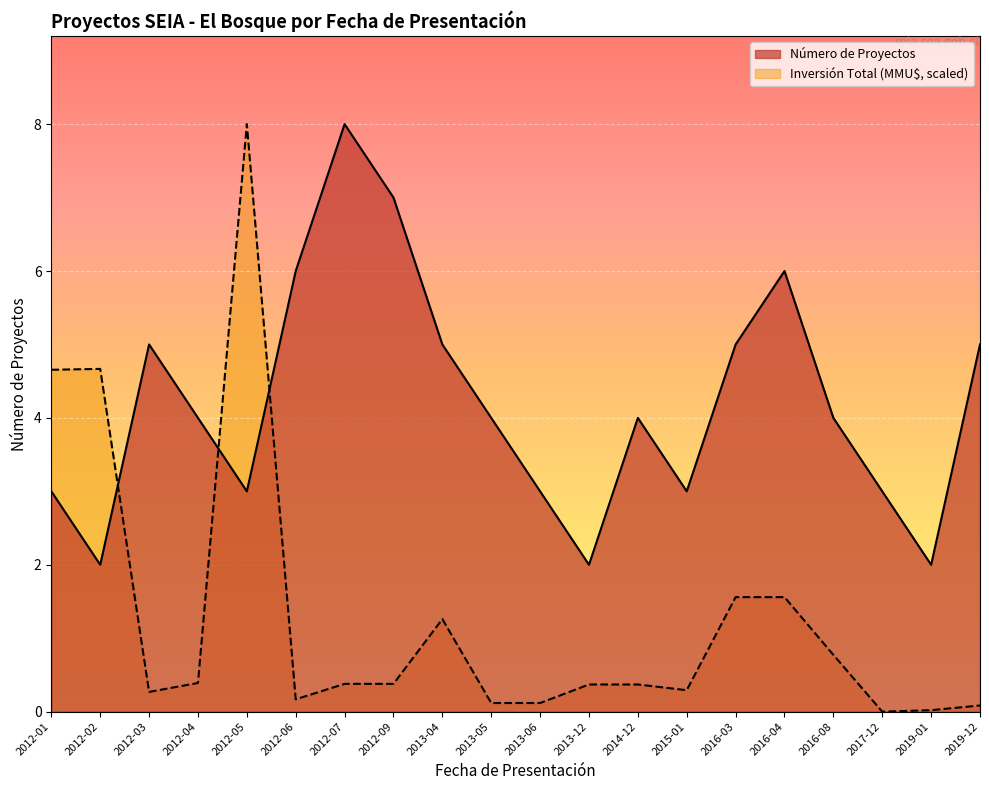

Reading left to right, what are all the values shown in this chart?

Número de Proyectos: 2012-01=3.0	2012-02=2.0	2012-03=5.0	2012-04=4.0	2012-05=3.0	2012-06=6.0	2012-07=8.0	2012-09=7.0	2013-04=5.0	2013-05=4.0	2013-06=3.0	2013-12=2.0	2014-12=4.0	2015-01=3.0	2016-03=5.0	2016-04=6.0	2016-08=4.0	2017-12=3.0	2019-01=2.0	2019-12=5.0
Inversión Total (MMU$): 2012-01=4.7	2012-02=4.7	2012-03=0.3	2012-04=0.4	2012-05=8.0	2012-06=0.2	2012-07=0.4	2012-09=0.4	2013-04=1.3	2013-05=0.1	2013-06=0.1	2013-12=0.4	2014-12=0.4	2015-01=0.3	2016-03=1.6	2016-04=1.6	2016-08=0.8	2017-12=0.0	2019-01=0.0	2019-12=0.1